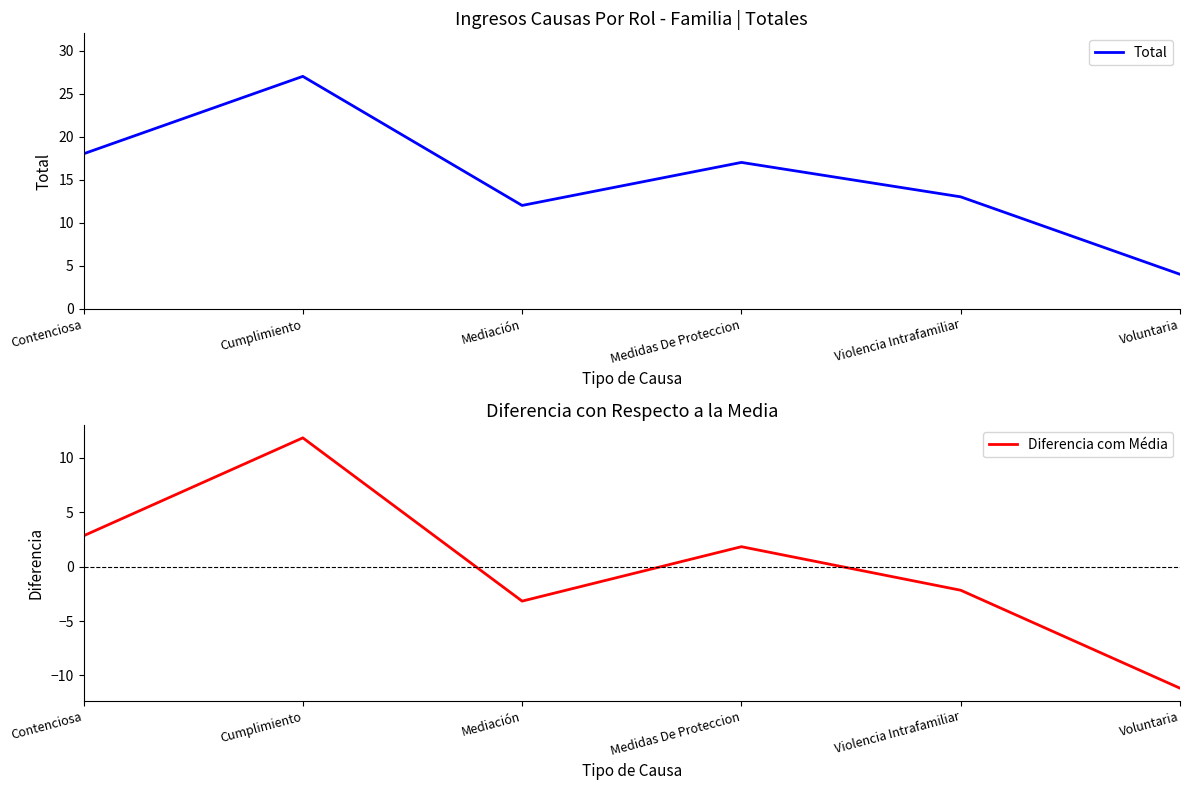

Reading right to left, transcribe all the data shown in this chart.

Total: Voluntaria=4.0	Violencia Intrafamiliar=13.0	Medidas De Proteccion=17.0	Mediación=12.0	Cumplimiento=27.0	Contenciosa=18.0
Diferencia com Média: Voluntaria=-11.2	Violencia Intrafamiliar=-2.2	Medidas De Proteccion=1.8	Mediación=-3.2	Cumplimiento=11.8	Contenciosa=2.8